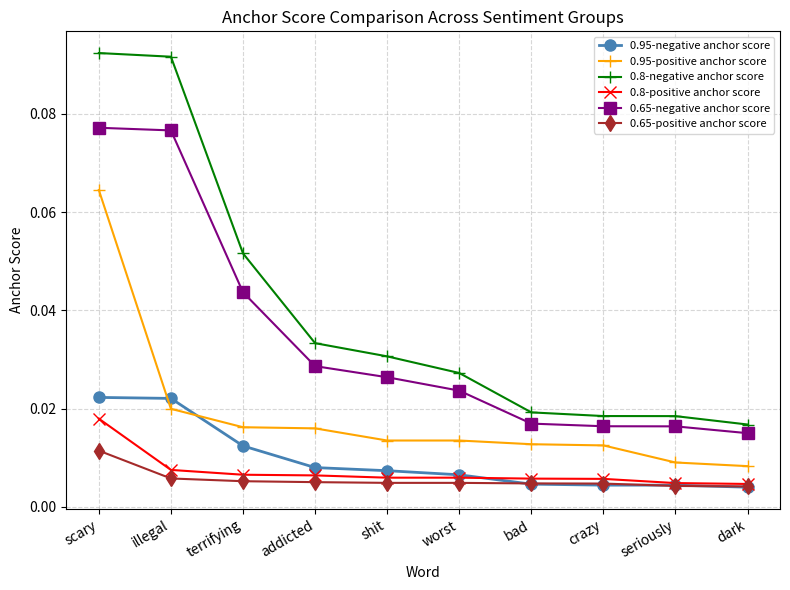

Does the chart display data point markers on the line(s)?

Yes